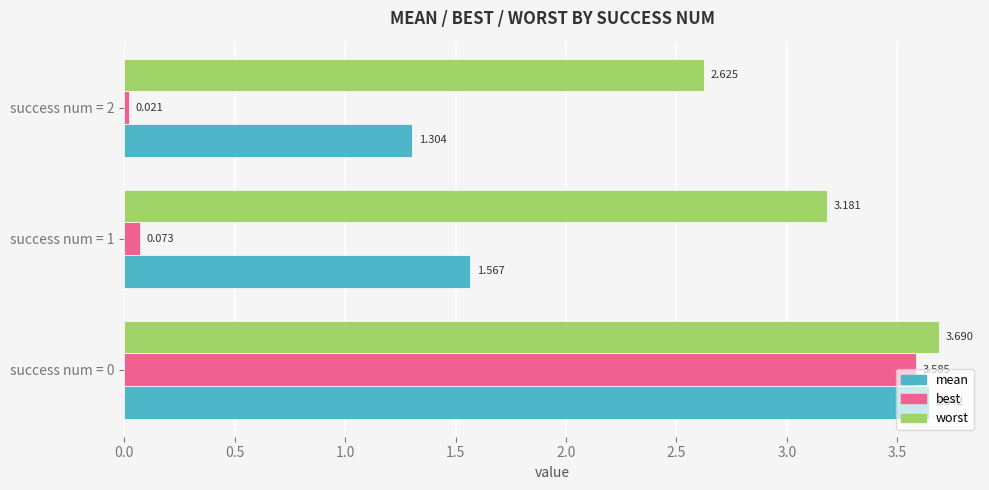

Is the value of worst at success num = 1 greater than the value of mean at success num = 2?

Yes